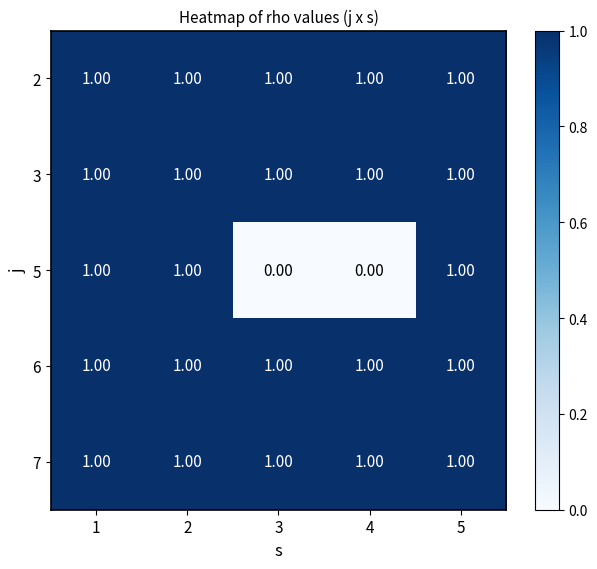

Which series has the widest spread of values?

5